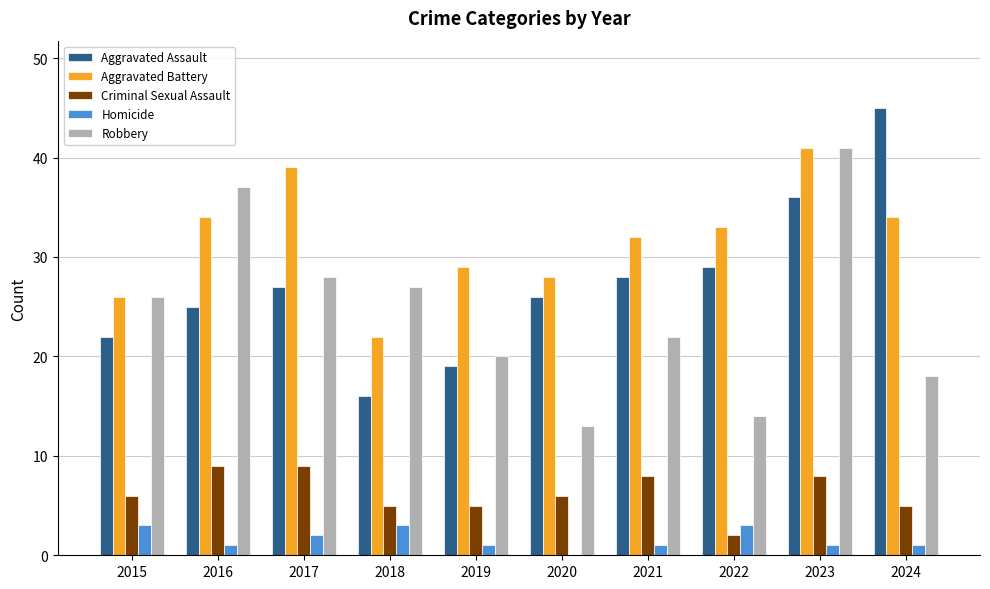

What is the sum of the Criminal Sexual Assault values at 2021 and 2016?

17